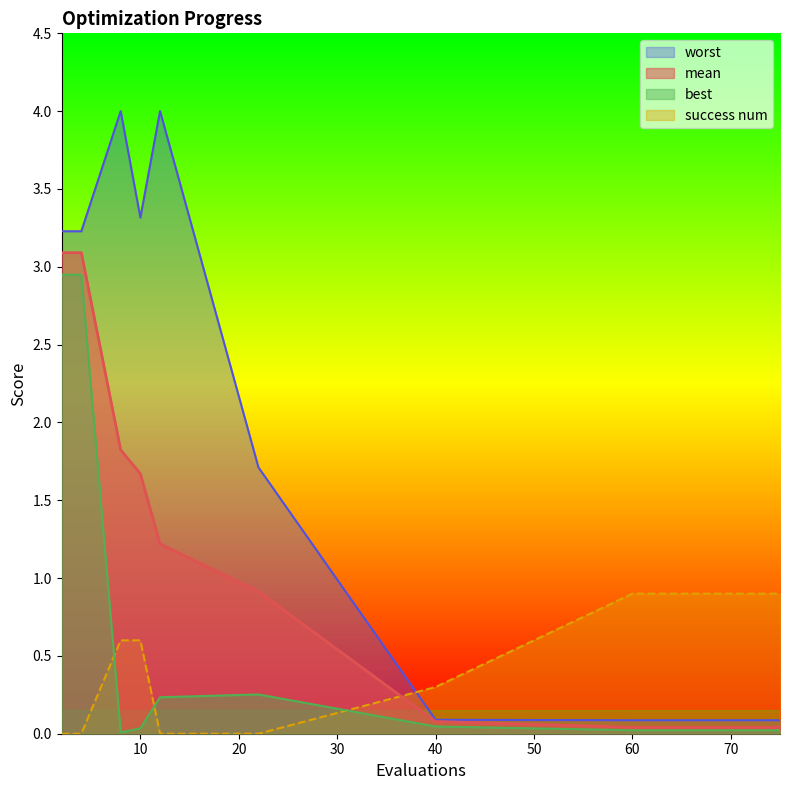

What is the total value across all series at 12?

5.5